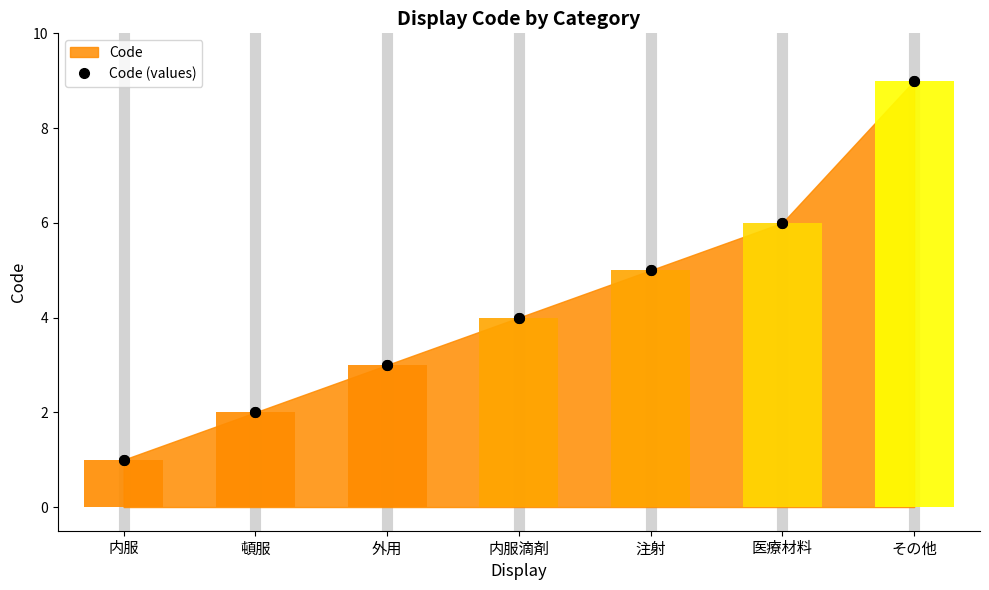

True or false: the data shows 3 at 外用.

True